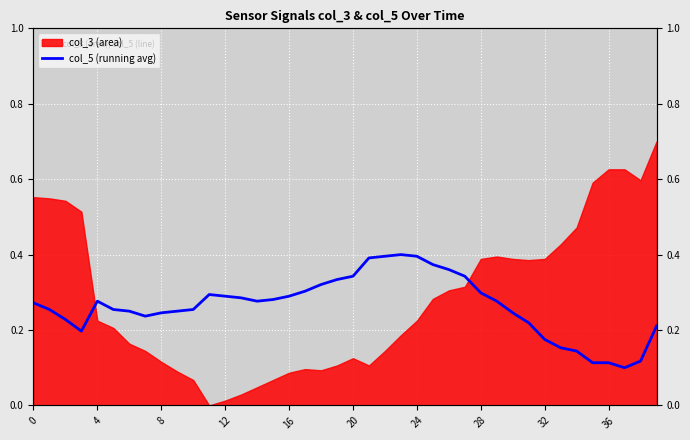

What is the sum of all values?

10.6